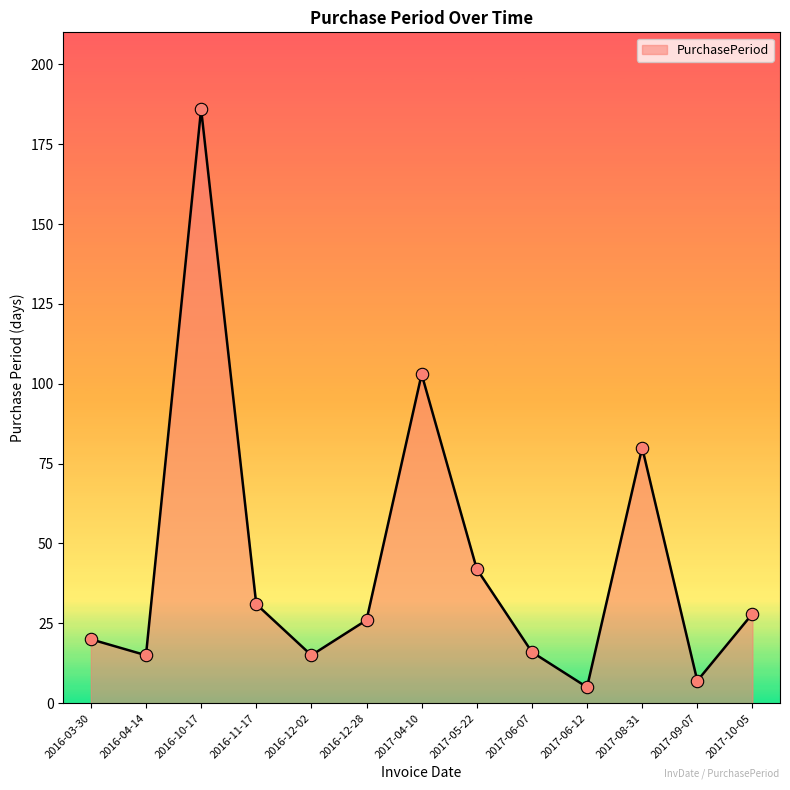

What is the change in value from 2017-05-22 to 2017-06-12?

-37